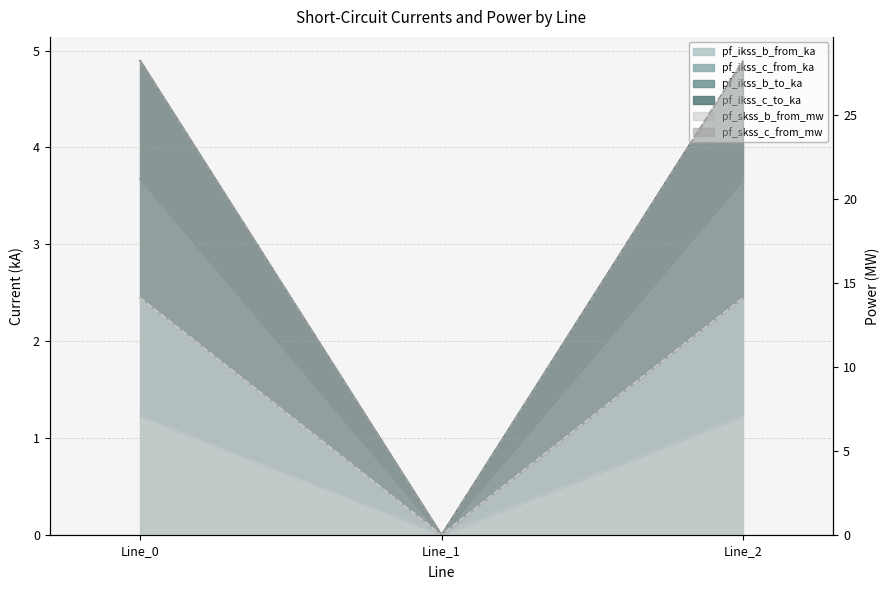

What is the value of the pf_skss_b_from_mw point at the 3rd from the left?

4.9